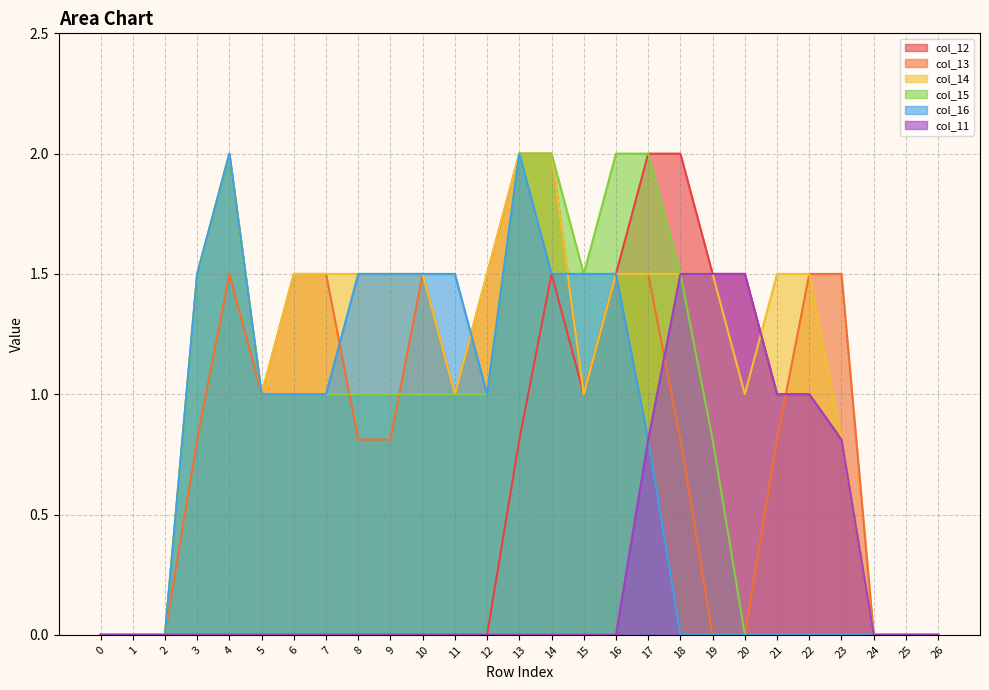

The value of col_16 at 20 is 0.0. True or false?

True